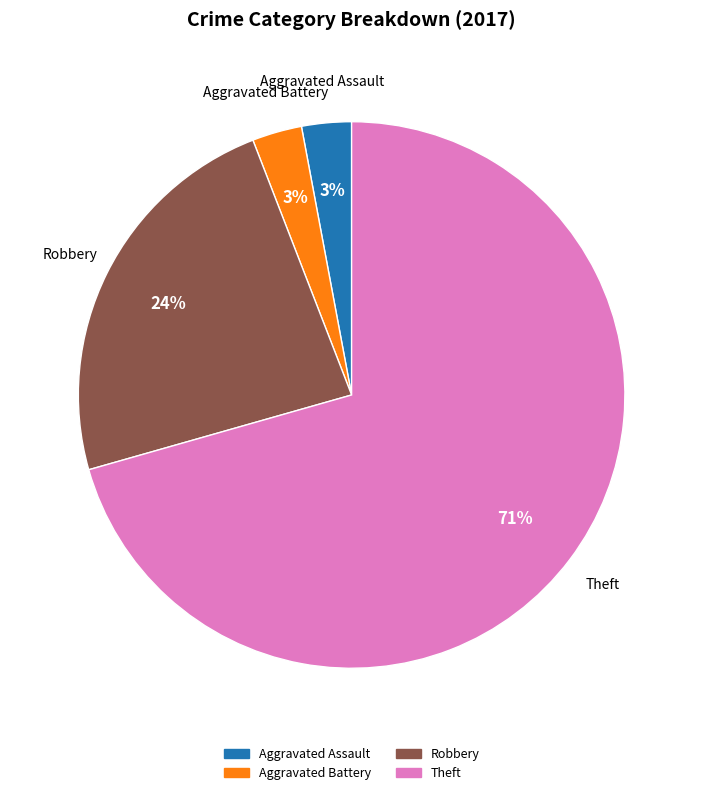

Is there a majority slice in this chart?

Yes